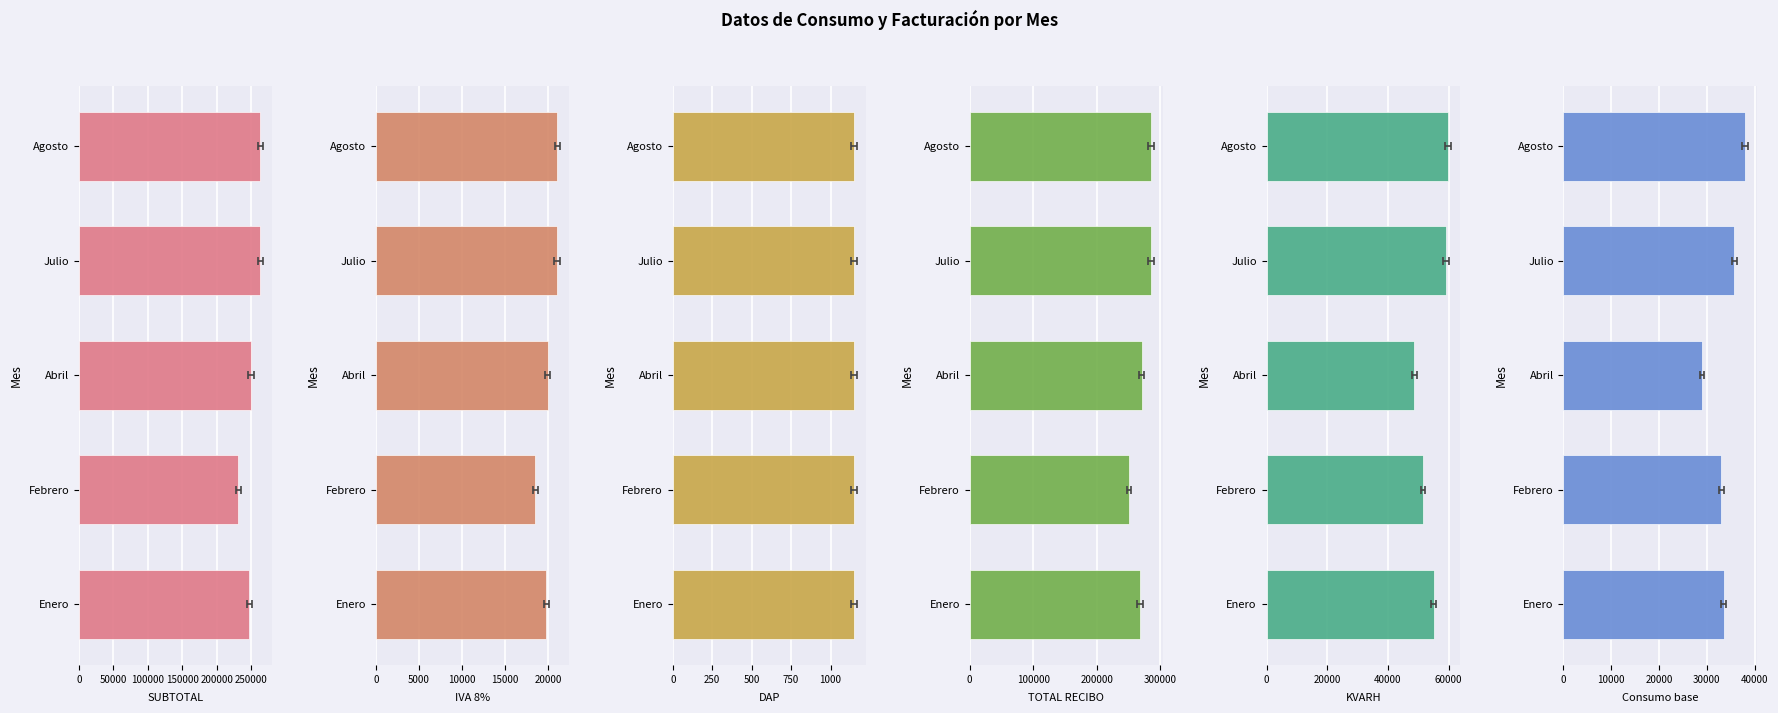

How many values in the SUBTOTAL series are below 249533?

2